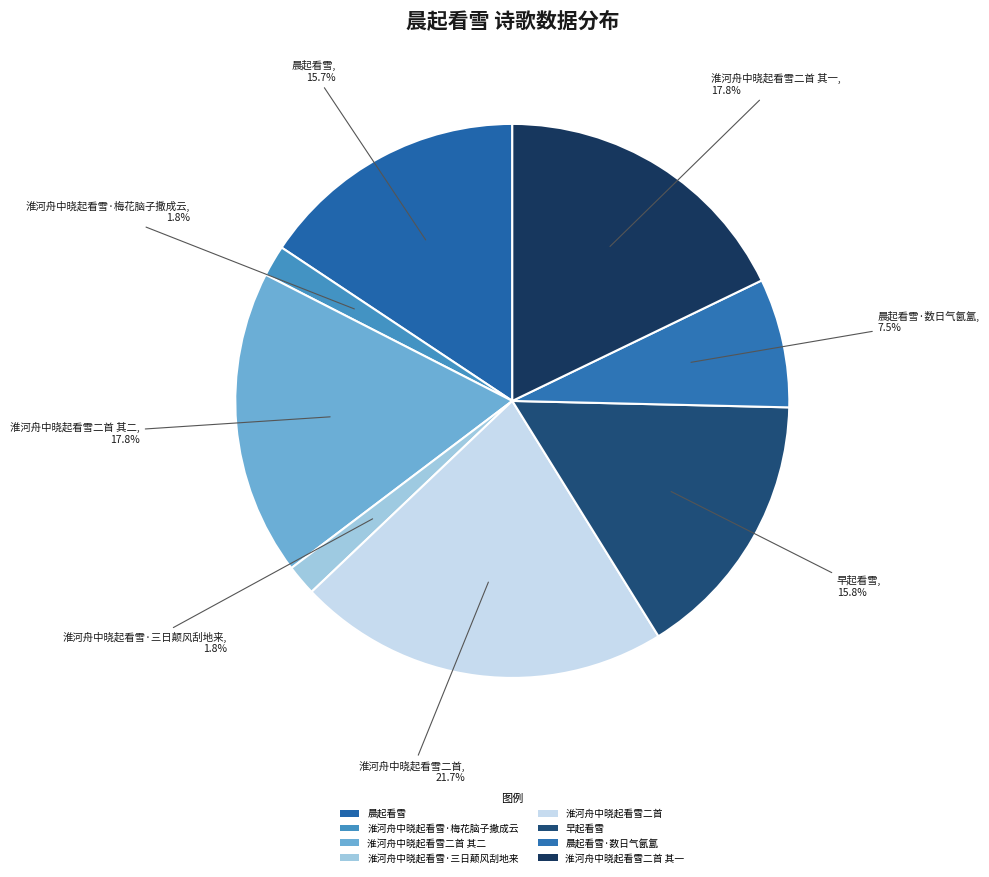

What percentage is the 淮河舟中晓起看雪二首 其二 slice, to the nearest percent?

18%